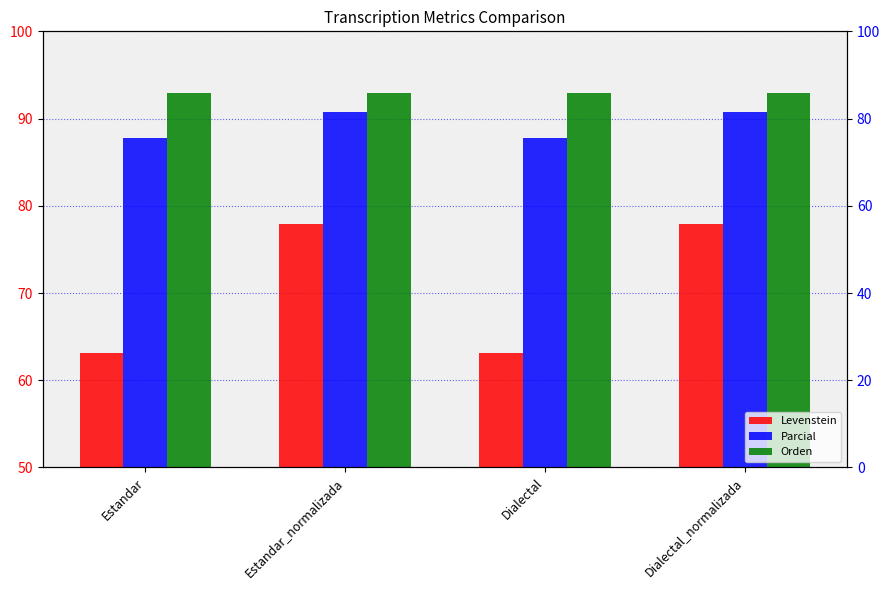

What is the total value across all series at Dialectal_normalizada?

261.7